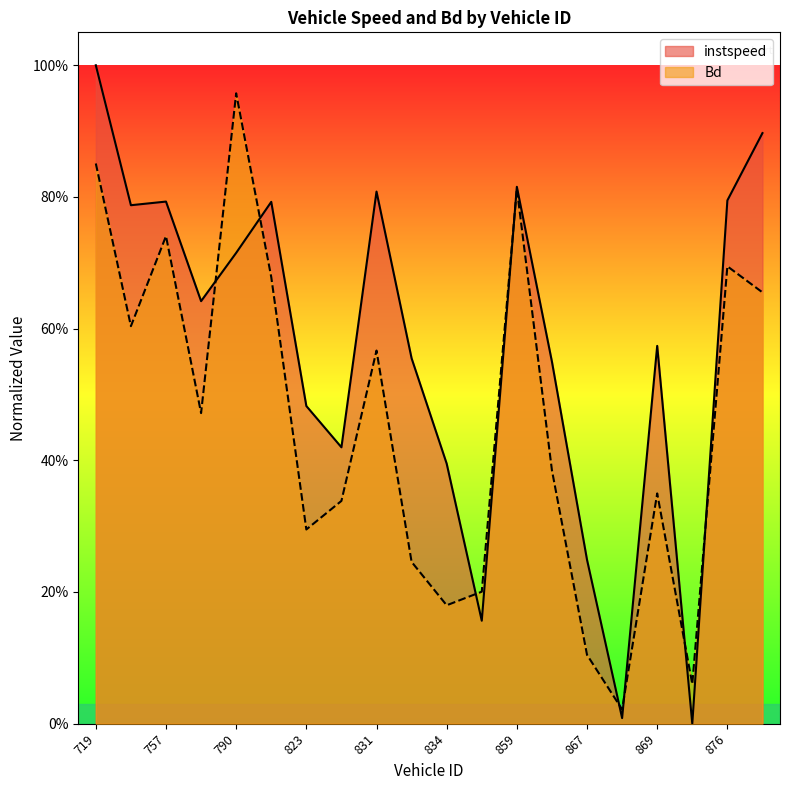

Which category has the lowest value in the instspeed series?

872.0